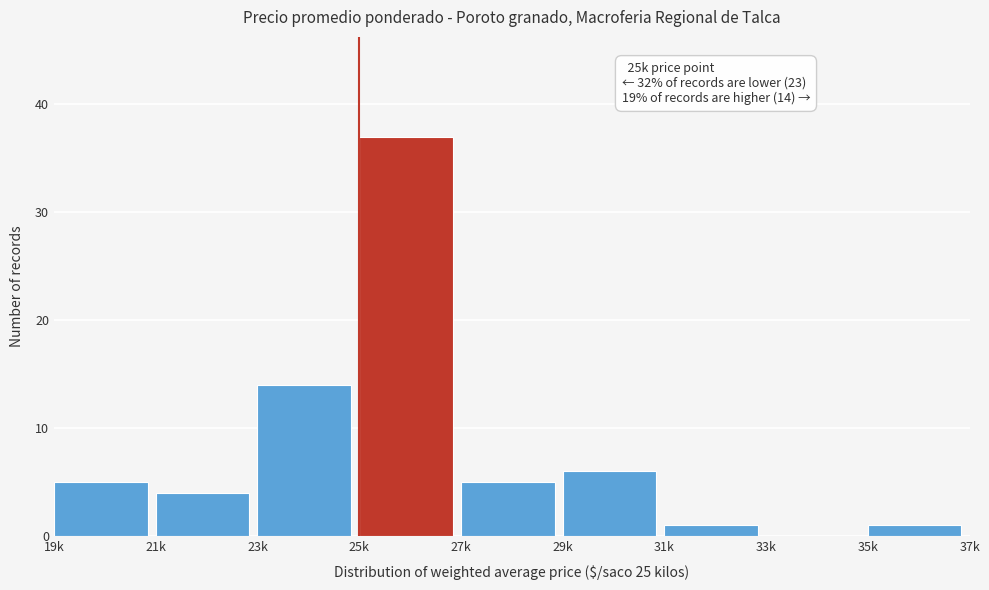

Reading right to left, list all the values displayed in this chart.

35k=1	33k=0	31k=1	29k=6	27k=5	25k=37	23k=14	21k=4	19k=5